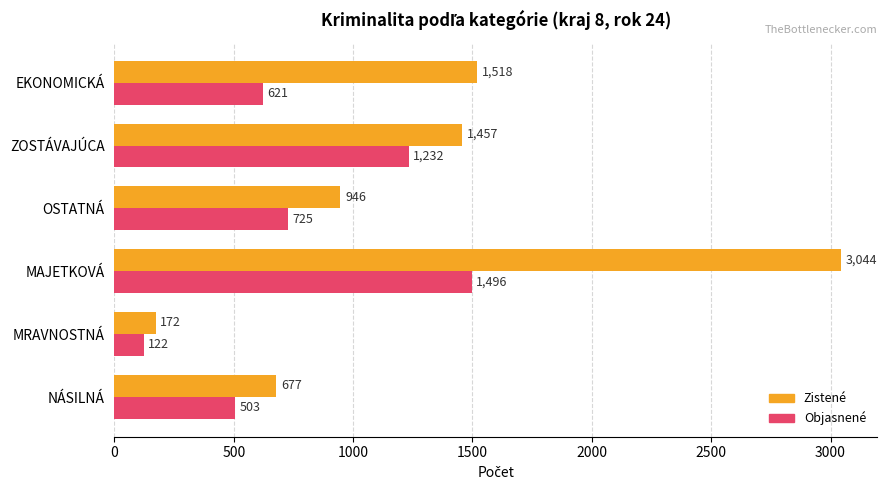

What is the greatest value displayed?

3044